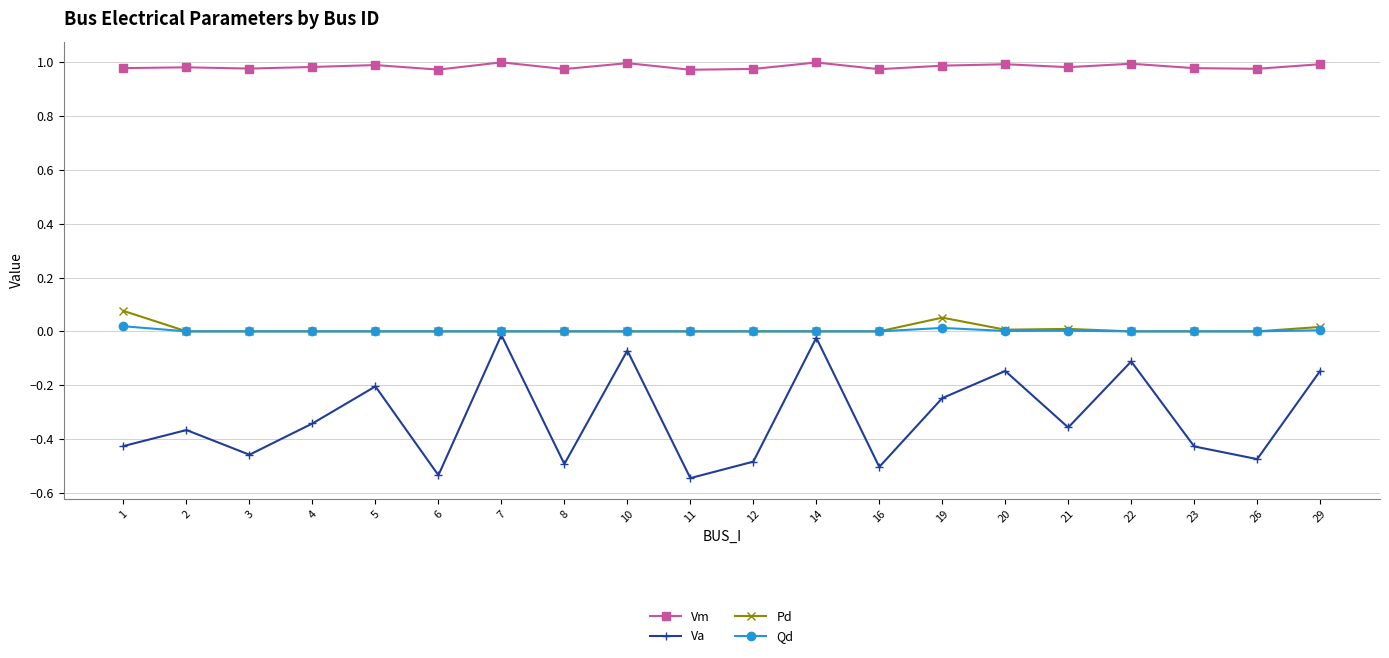

Which series has the largest range (max minus min)?

Va